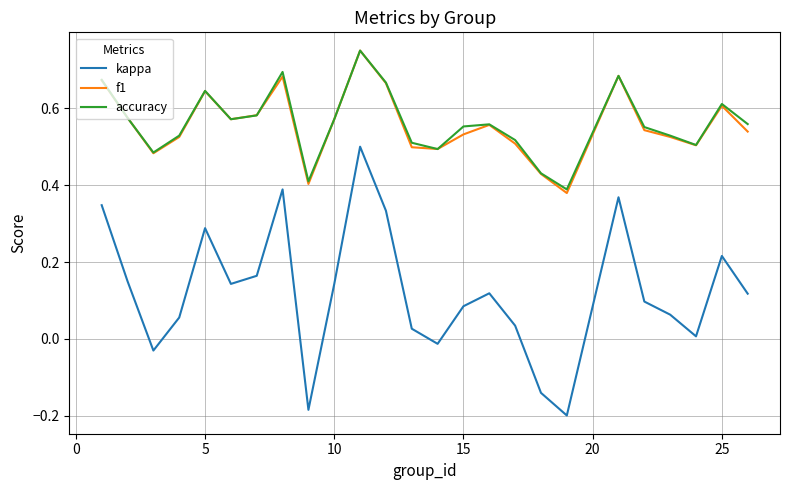

How many lines are shown in the chart?

3